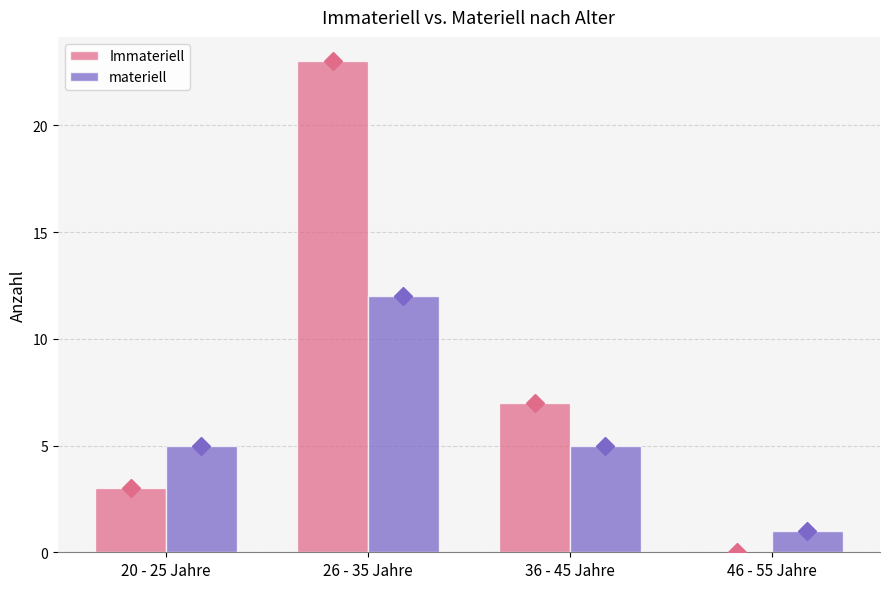

Is the value of Immateriell at 26 - 35 Jahre greater than the value of materiell at 20 - 25 Jahre?

Yes